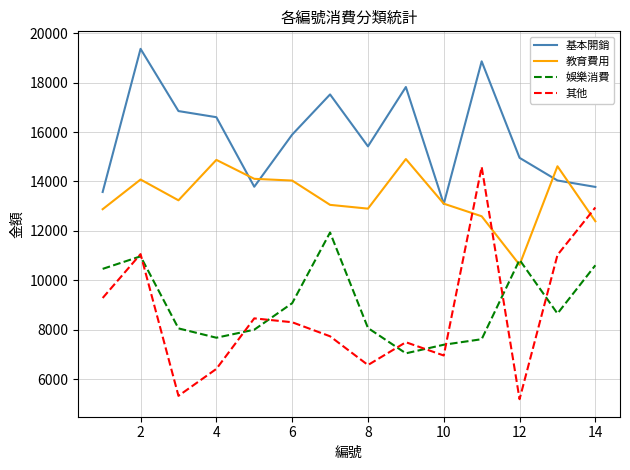

Which series has the largest total across all categories?

基本開銷